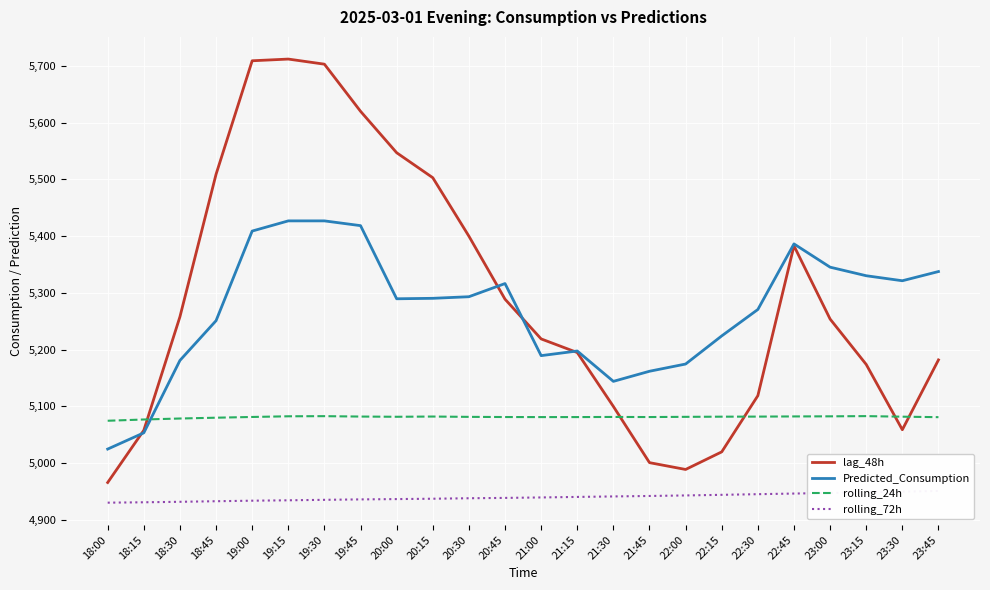

Which series has the largest total across all categories?

lag_48h